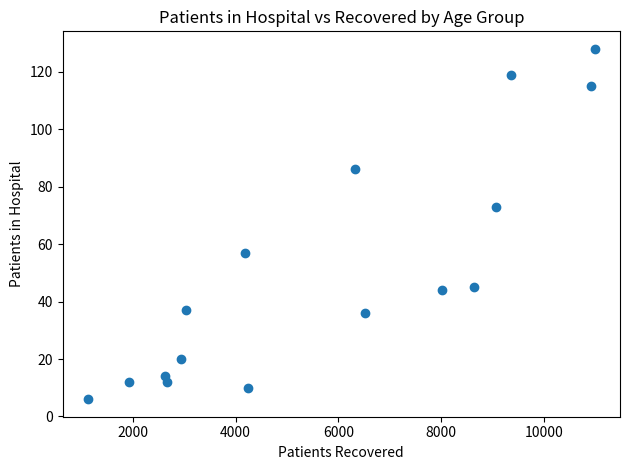

What Y value in the scatter plot is closest to 67?

73